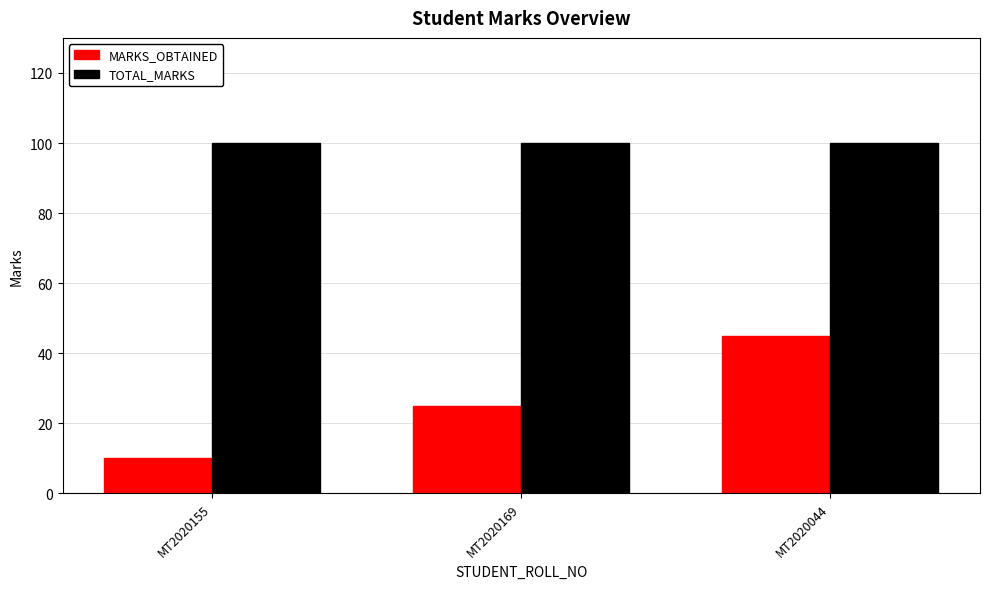

What is the approximate value of TOTAL_MARKS at MT2020155?

100